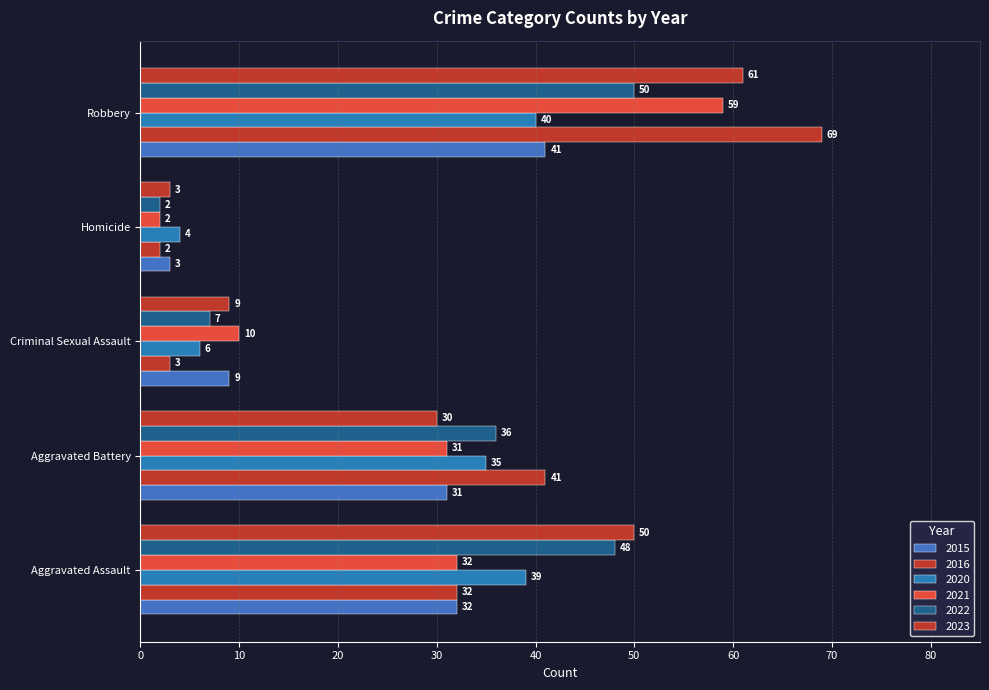

What is the difference between the maximum and second lowest values in the 2022 series?

43